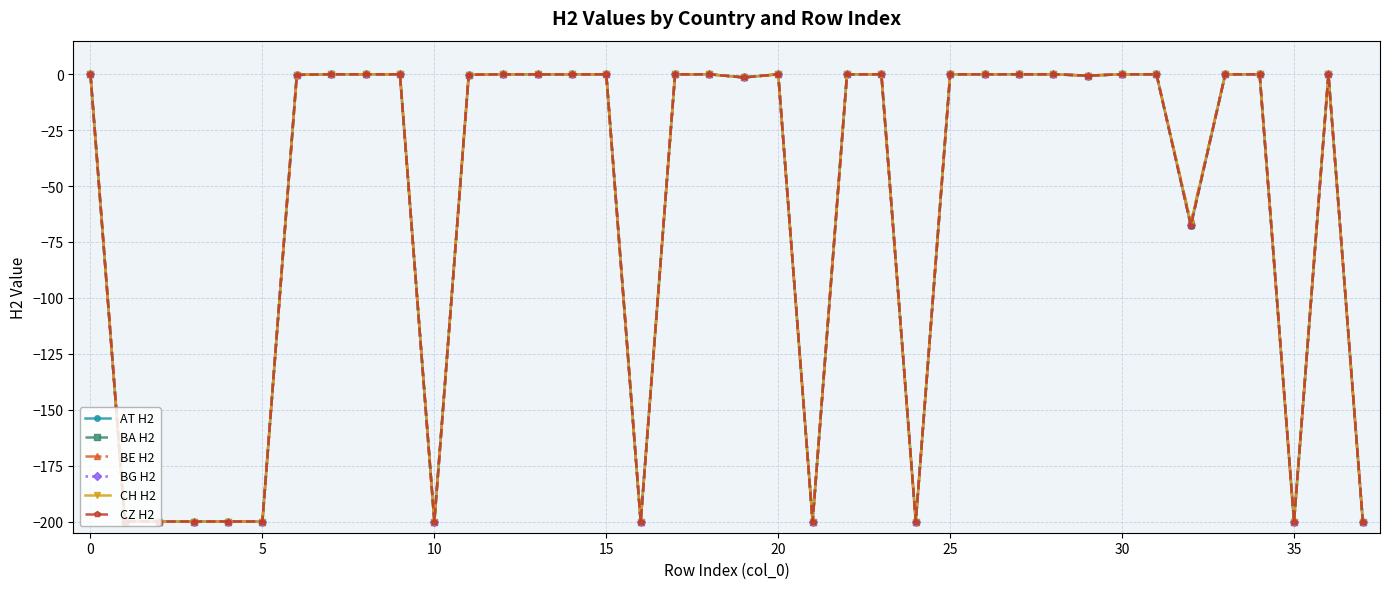

What is the smallest value displayed?

-200.0